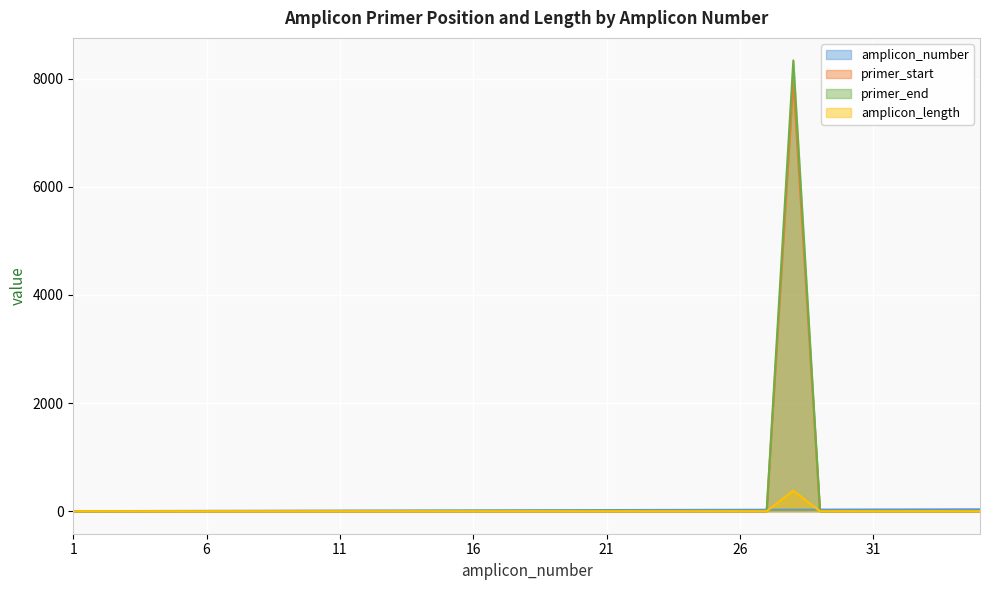

Reading right to left, list all the values displayed in this chart.

amplicon_number: 35	34	33	32	31	30	29	28	27	26	25	24	23	22	21	20	19	18	17	16	15	14	13	12	11	10	9	8	7	6	5	4	3	2	1
primer_start: 0	0	0	0	0	0	0	7955	0	0	0	0	0	0	0	0	0	0	0	0	0	0	0	0	0	0	0	0	0	0	0	0	0	0	0
primer_end: 0	0	0	0	0	0	0	8335	0	0	0	0	0	0	0	0	0	0	0	0	0	0	0	0	0	0	0	0	0	0	0	0	0	0	0
amplicon_length: 0	0	0	0	0	0	0	380	0	0	0	0	0	0	0	0	0	0	0	0	0	0	0	0	0	0	0	0	0	0	0	0	0	0	0